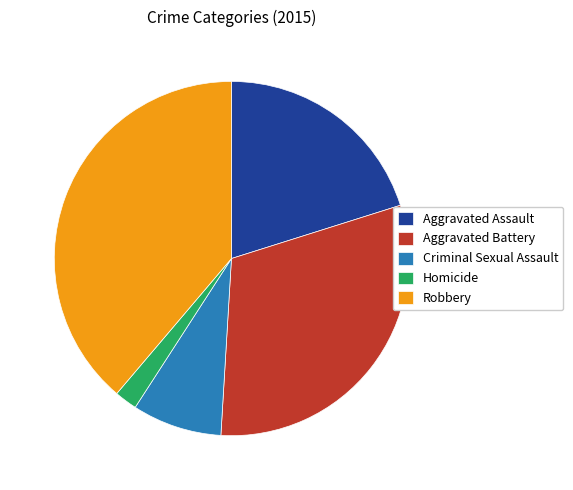

How many segments does this pie chart have?

5